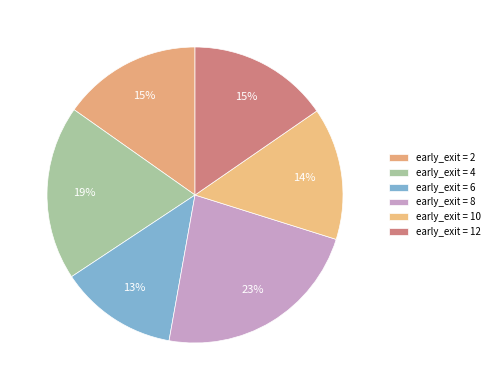

How many slices are in this pie chart?

6